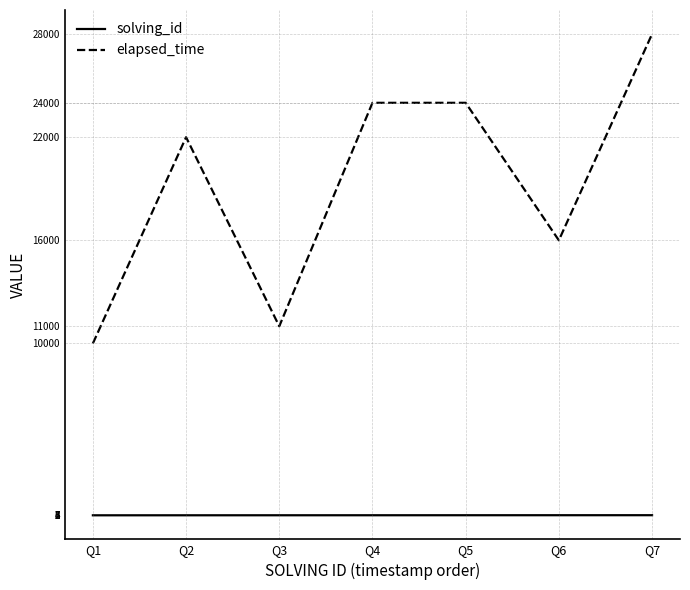

At which label does elapsed_time reach its peak?

Q7